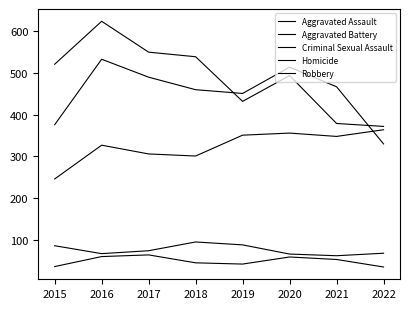

Does the chart have visible grid lines?

No